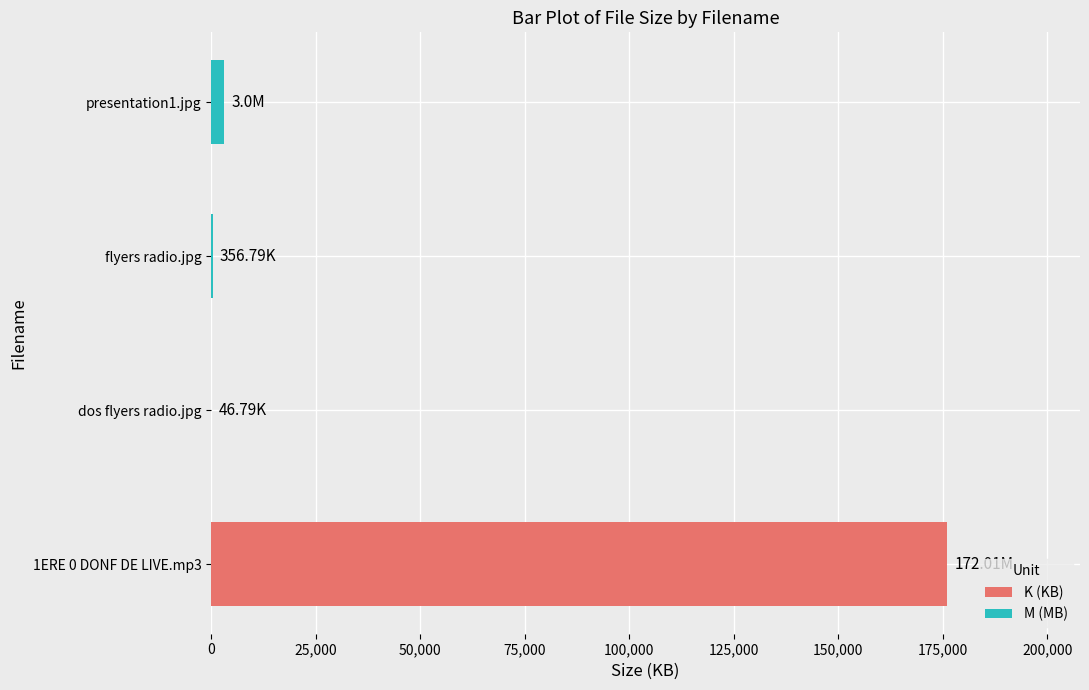

What is the sum of all values?

179613.8